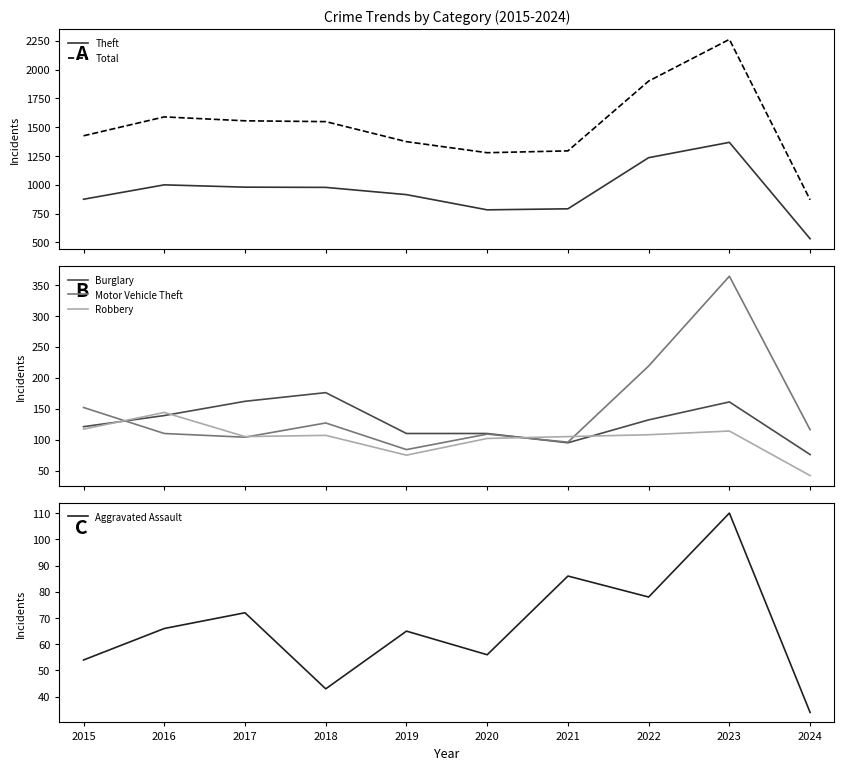

How many interior local valleys does the Robbery series have?

2